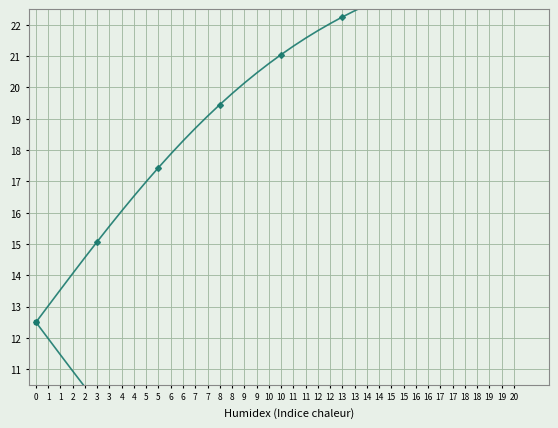

How many series are shown in this chart?

4